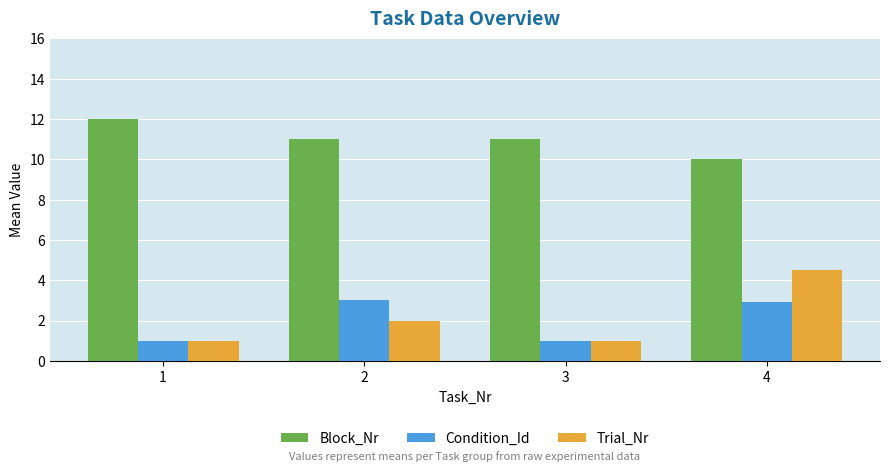

What is the value of the Block_Nr bar at the 2nd from the left?

11.0